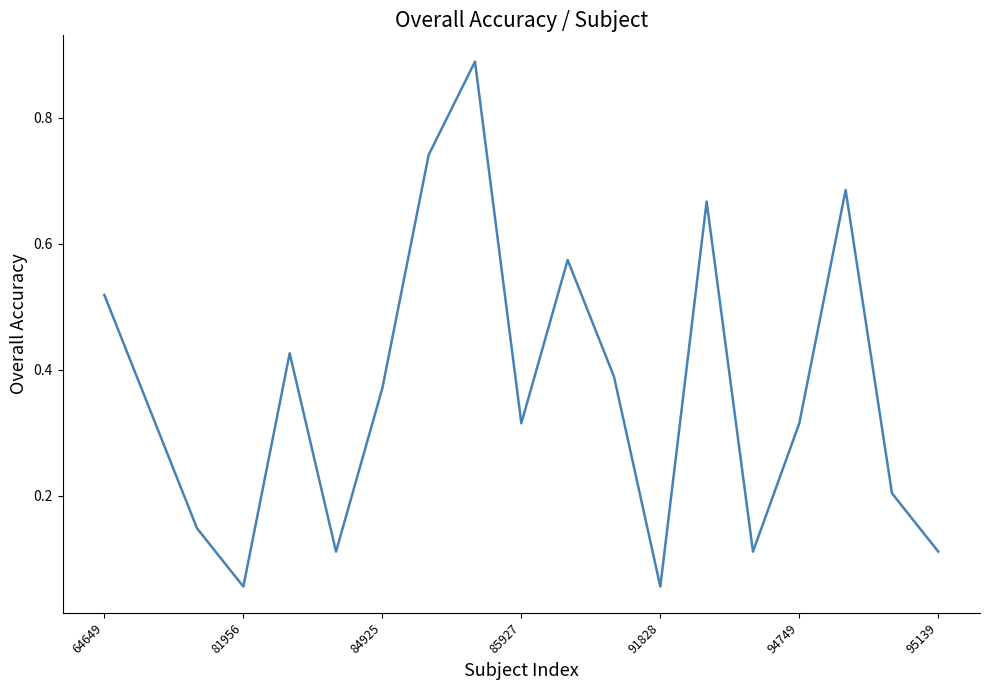

What is the difference between the maximum and minimum values?

0.8